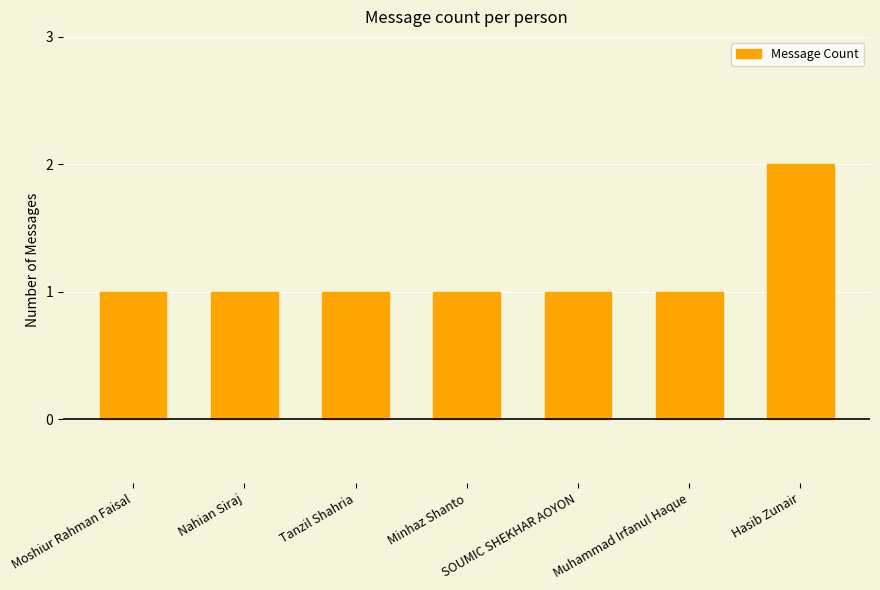

How many series are shown in this chart?

1